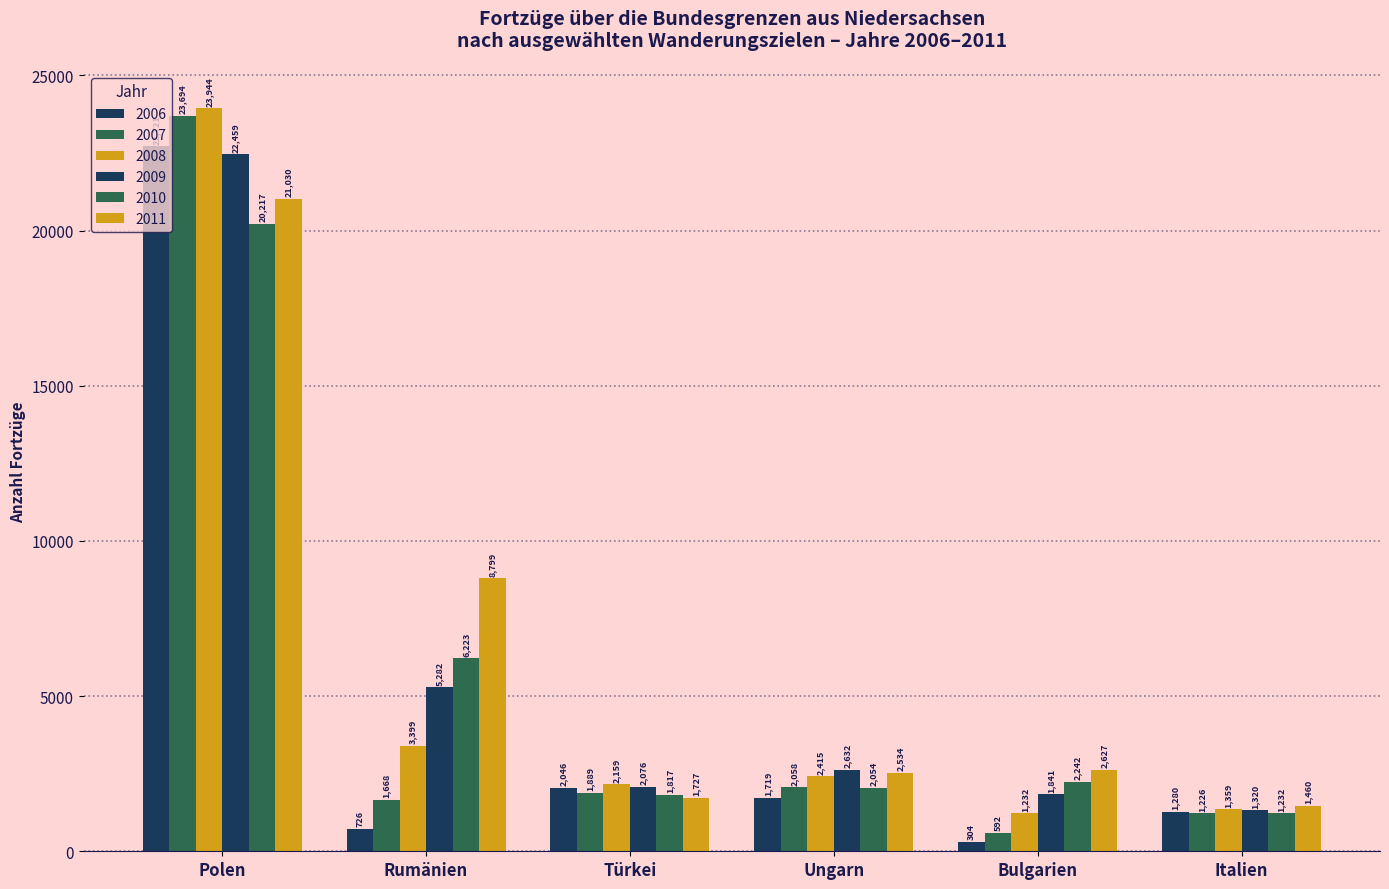

Count the number of categories in the chart.

6